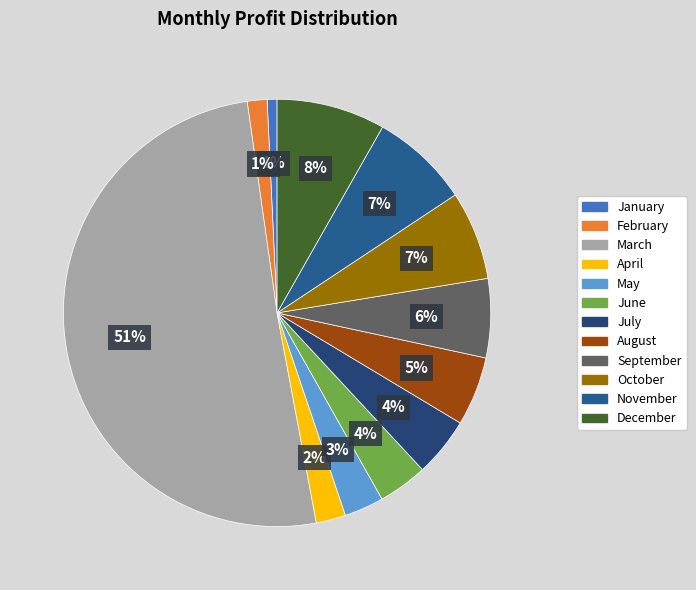

To the nearest percent, what percentage of the pie is September?

6%